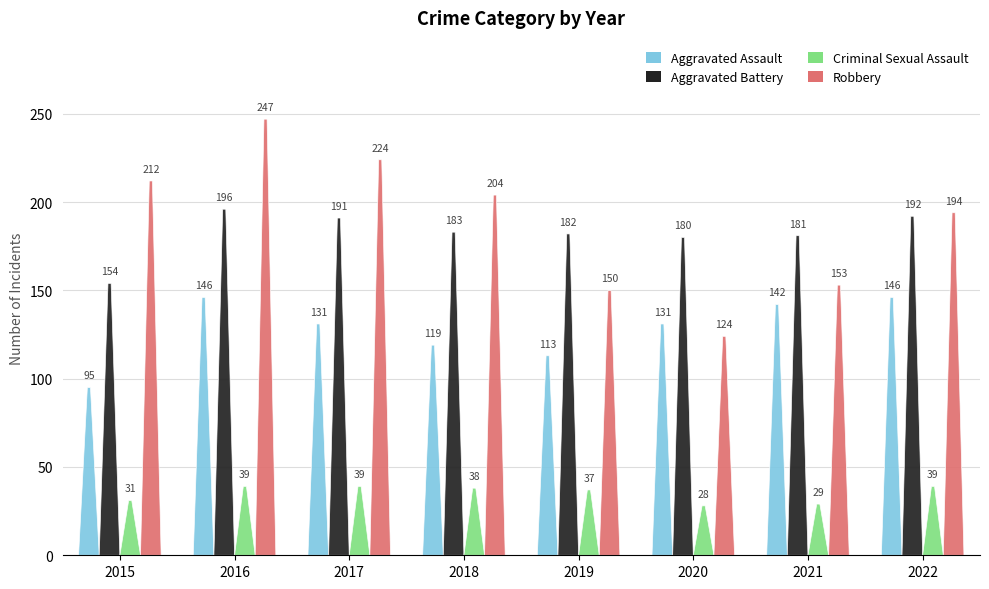

Which series has the largest total across all categories?

Robbery